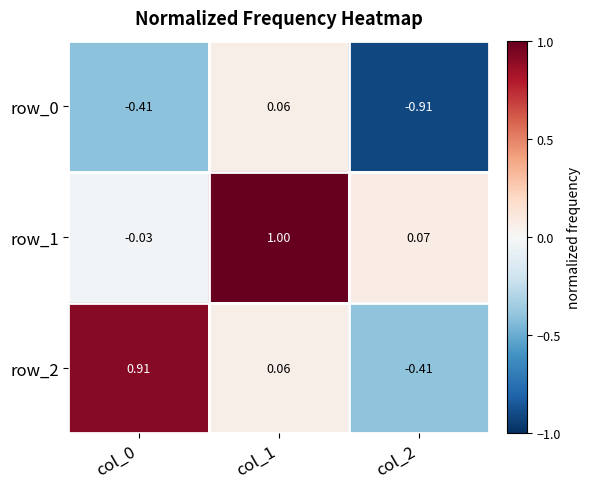

Is the value of row_0 at col_1 greater than the value of row_1 at col_0?

Yes